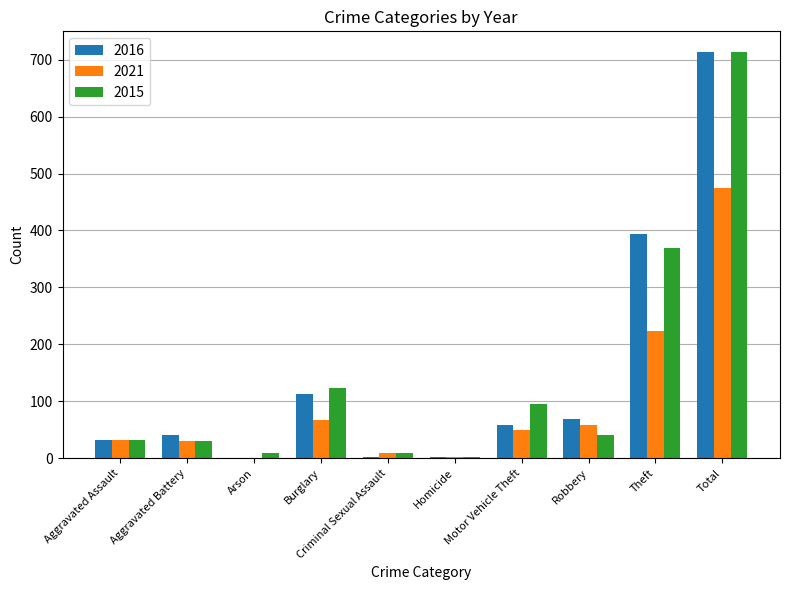

What is the maximum value shown in the chart?

714